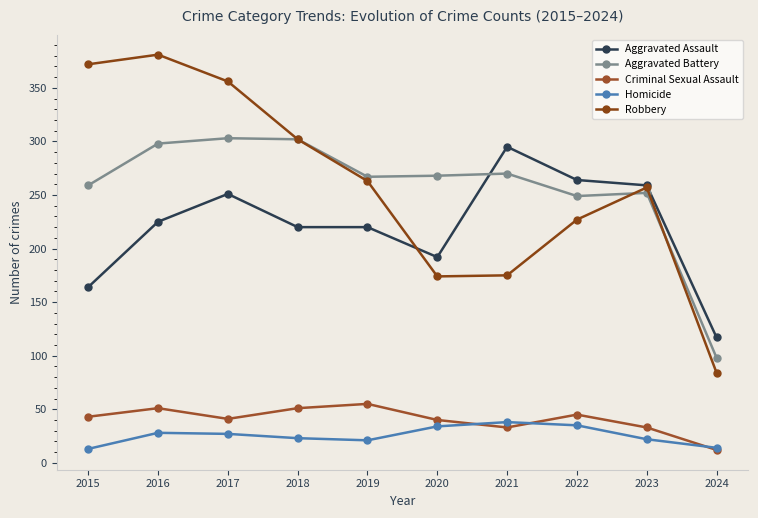

Which series has the largest range (max minus min)?

Robbery